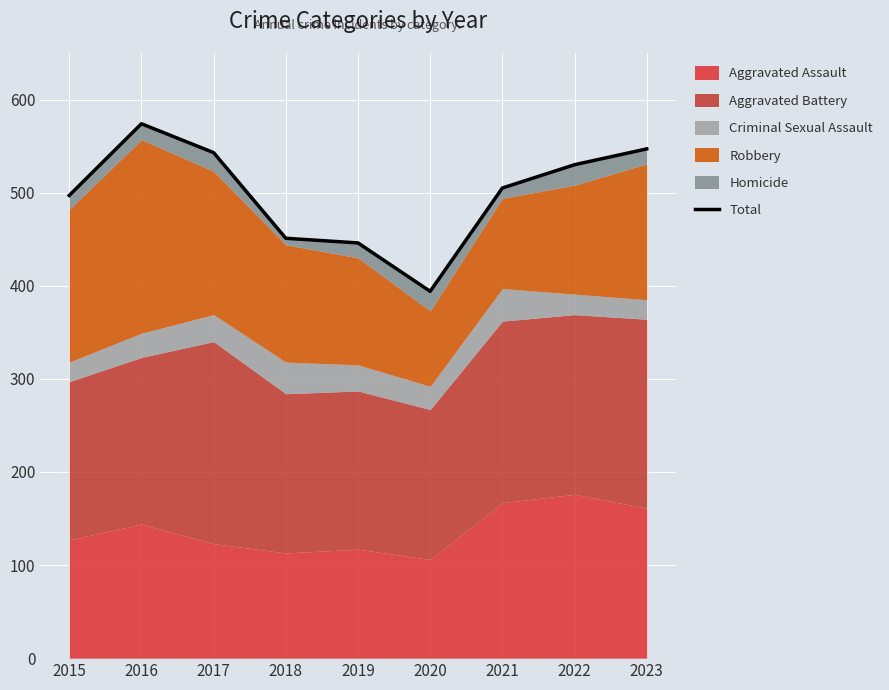

True or false: the data shows 574 at 2016.

True